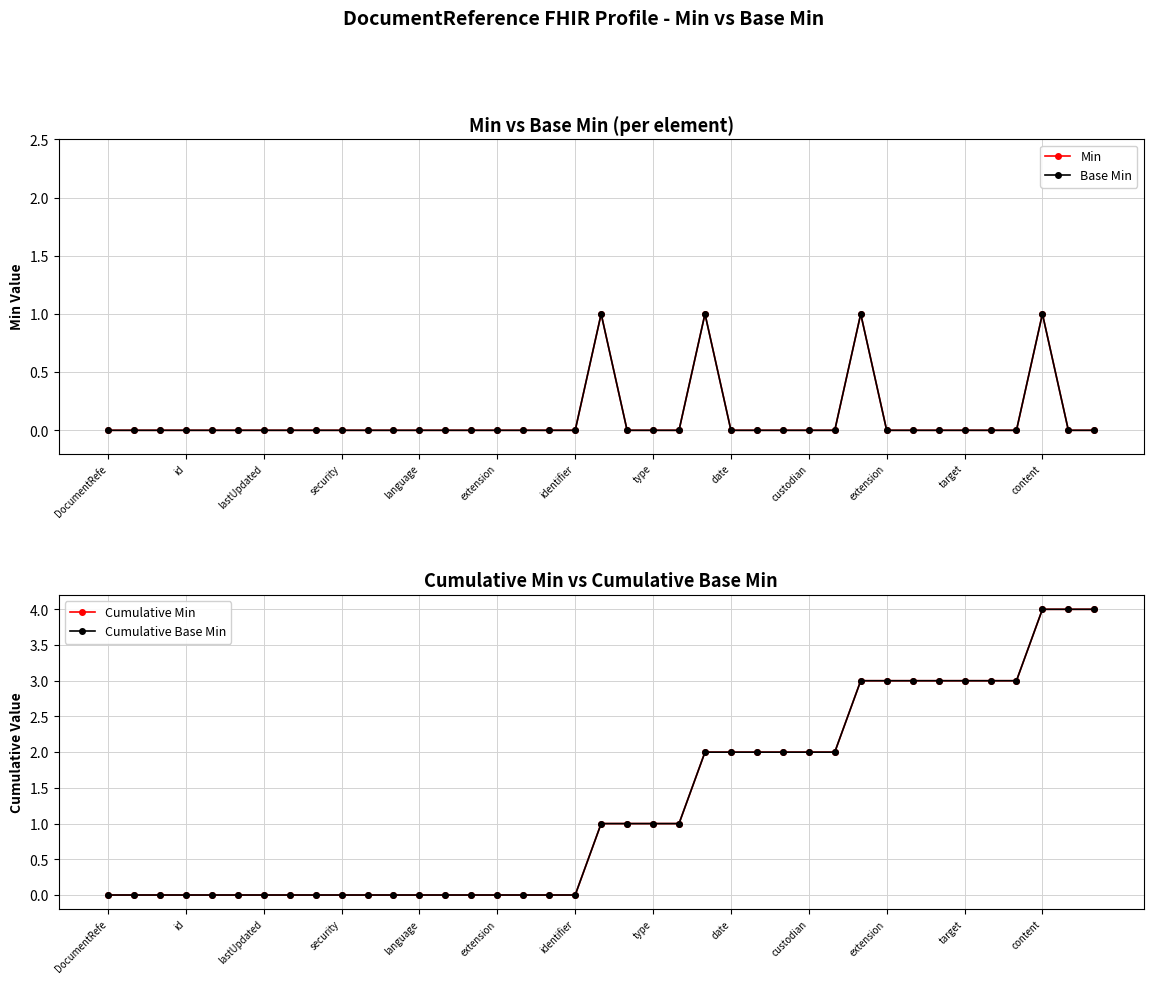

Read the Cumulative Base Min value at 25.

2